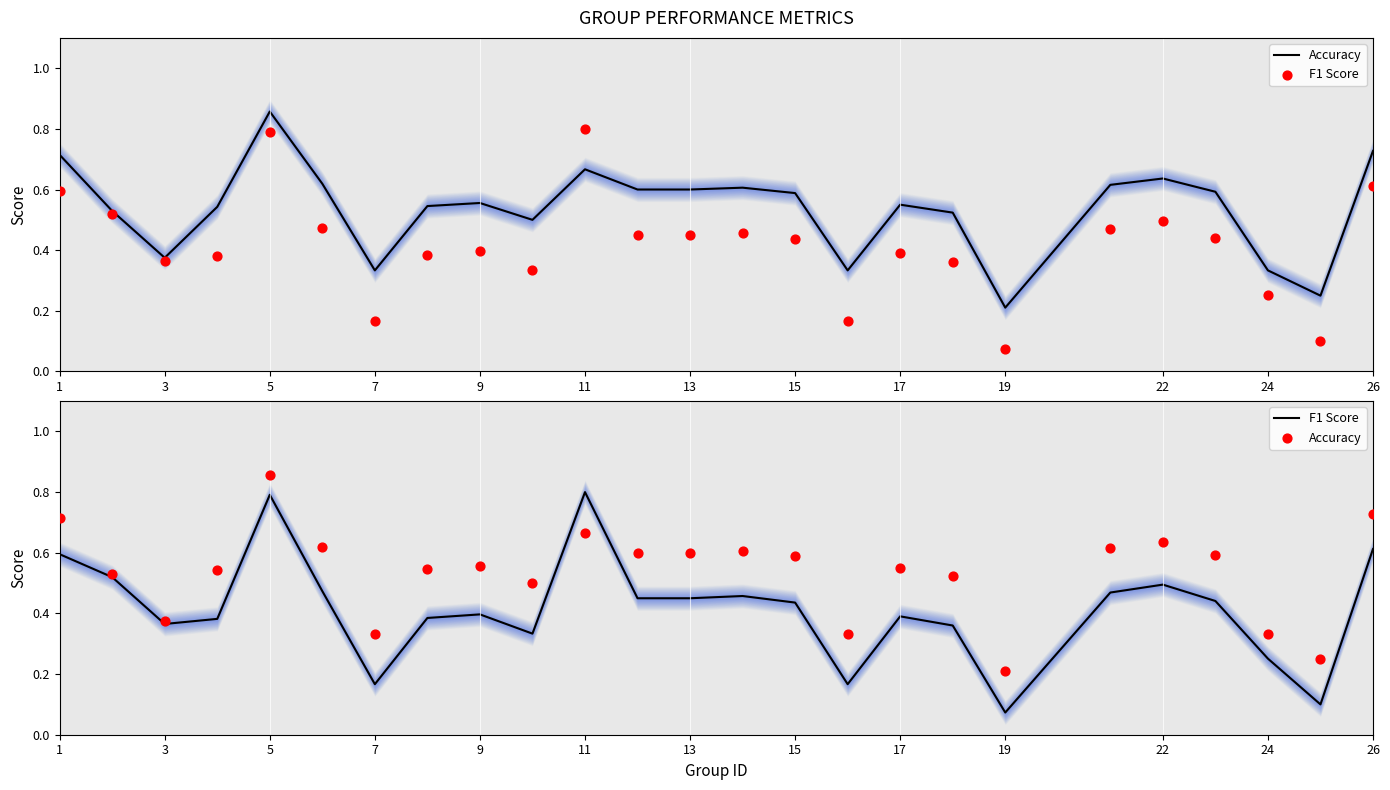

Which series has the largest total across all categories?

Accuracy